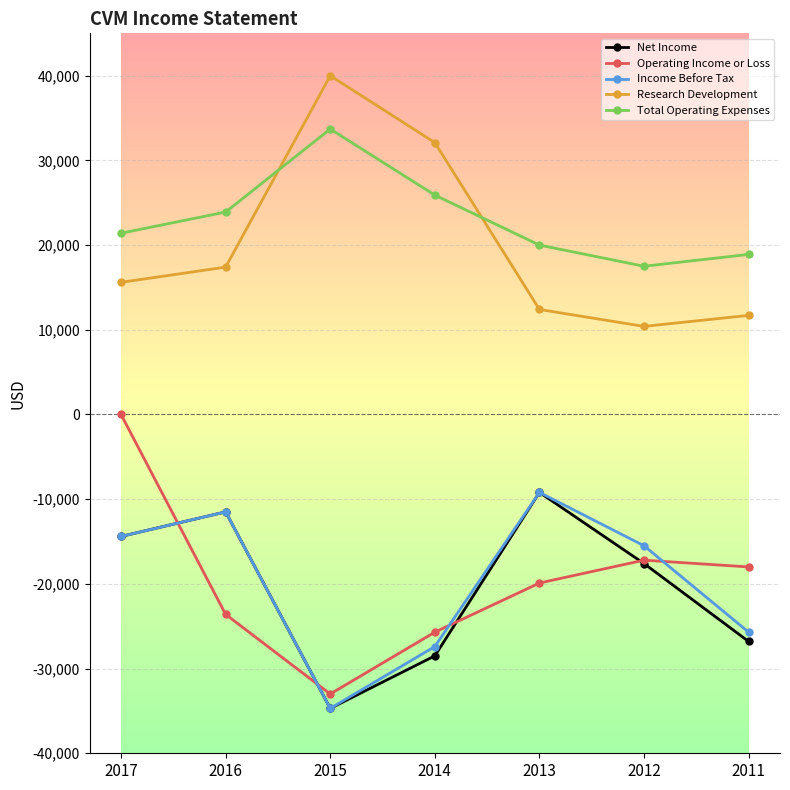

What is the total value across all series at 2013?

-5900